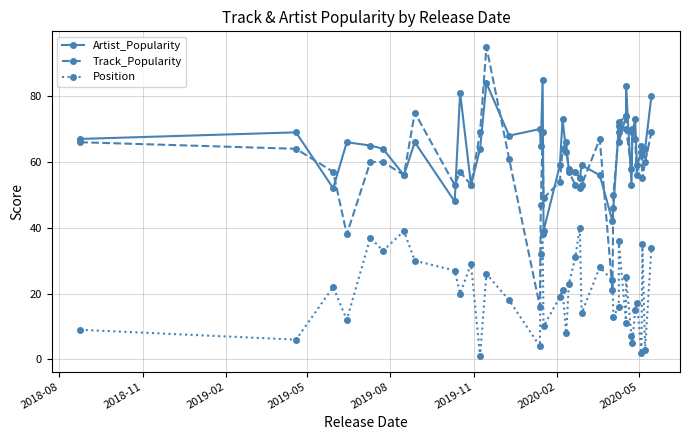

Does the chart display data point markers on the line(s)?

Yes